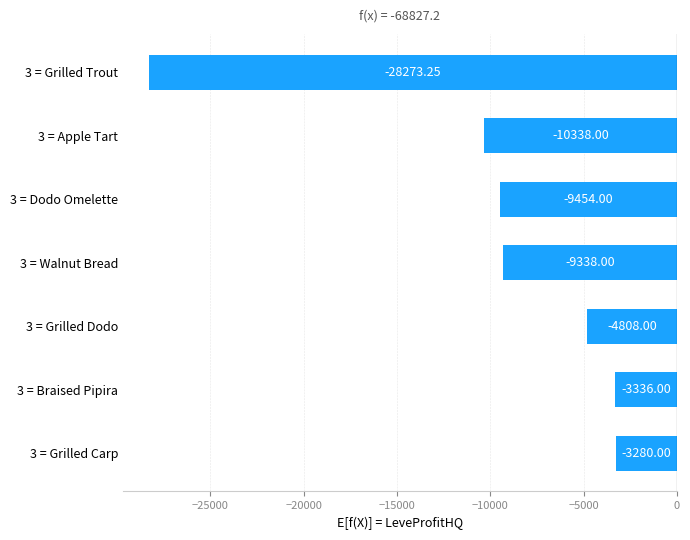

What is the sum of the values at 3 = Apple Tart and 3 = Grilled Dodo?

-15146.0